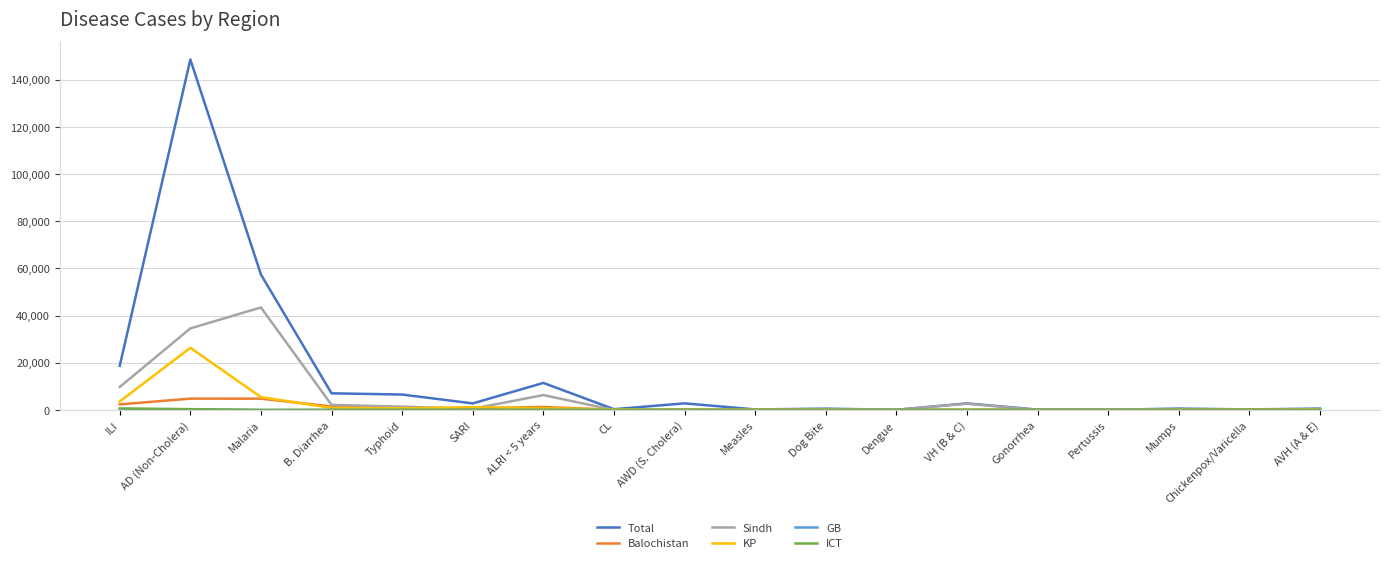

Which series has the largest range (max minus min)?

Total